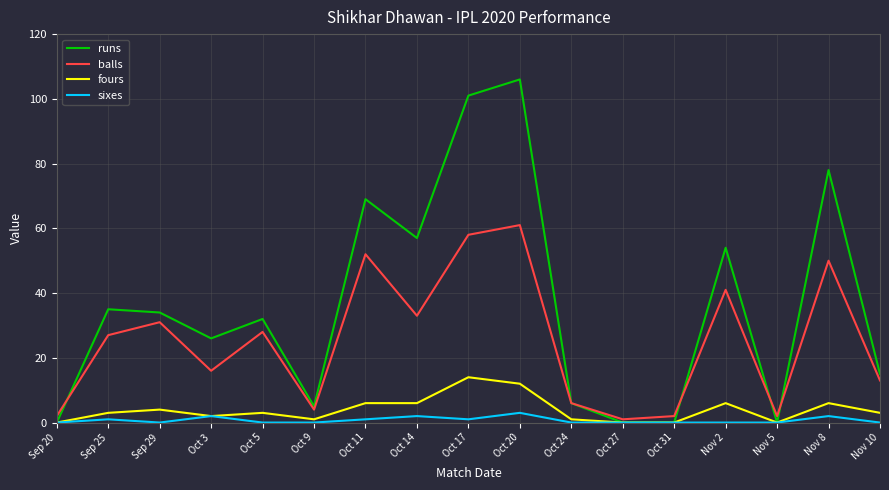

Is it true that sixes equals 2 at Oct 3?

True